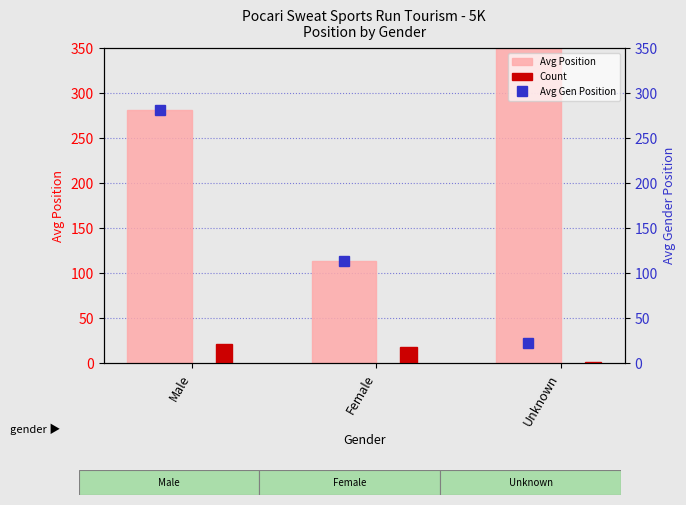

What is the label of the 1st bar from the right?

Unknown